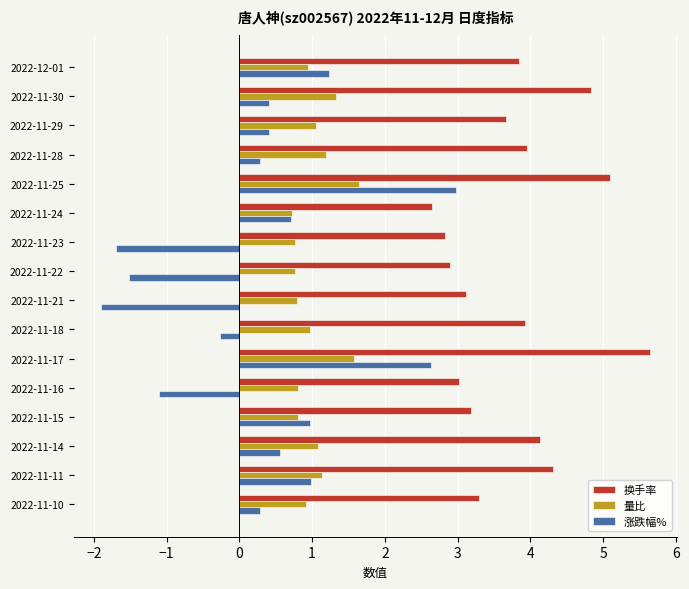

What is the sum of all 量比 values?

16.5